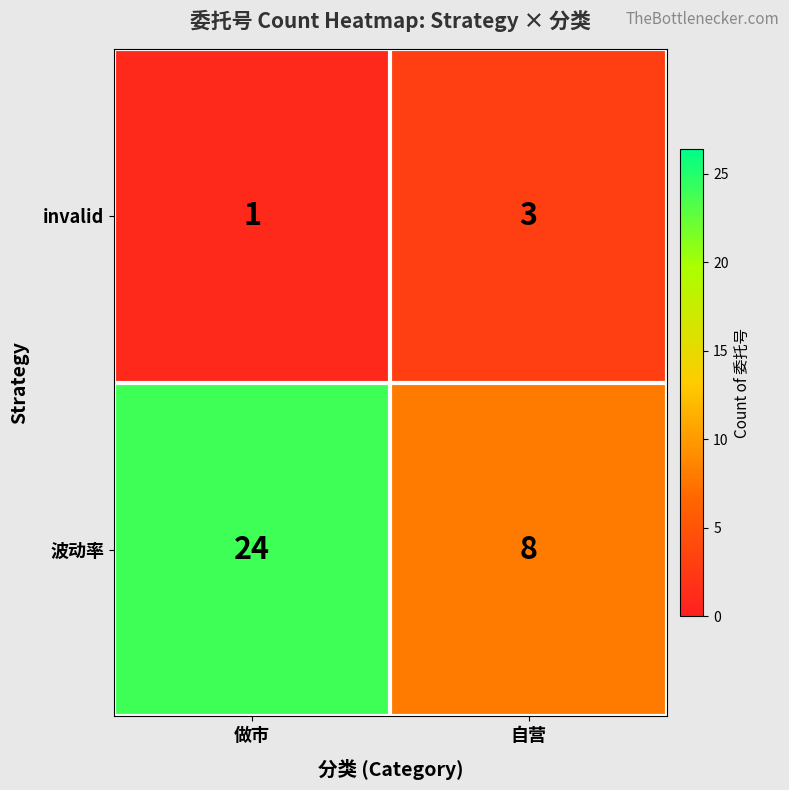

Reading left to right, what are all the values shown in this chart?

invalid: 1	3
波动率: 24	8